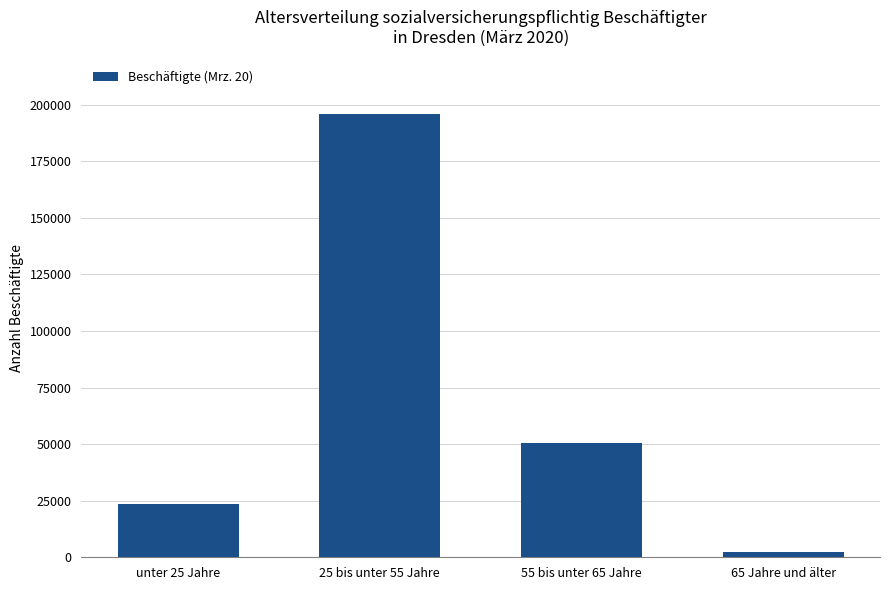

At which label is the value closest to 99133?

55 bis unter 65 Jahre